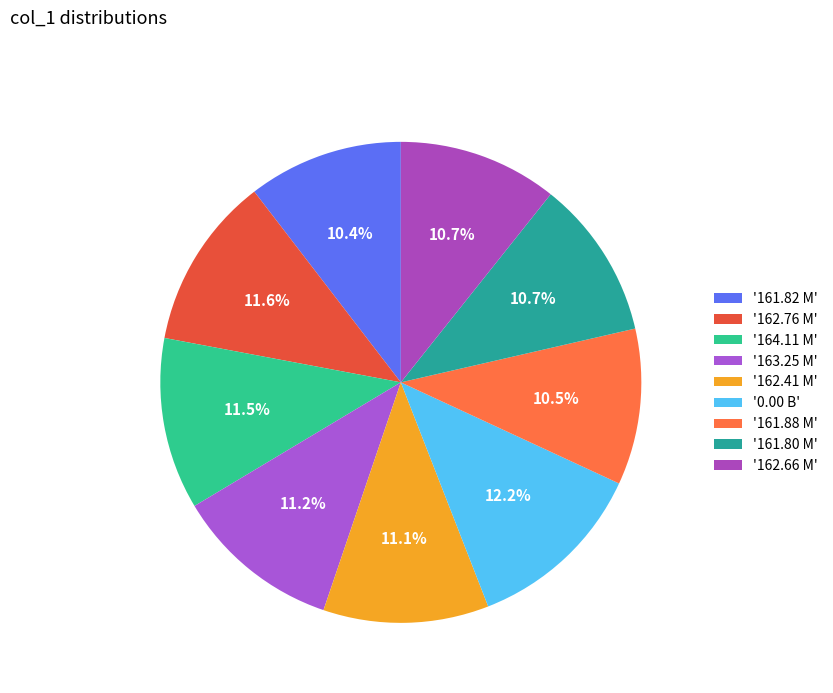

To the nearest percent, what is the average slice percentage?

11%